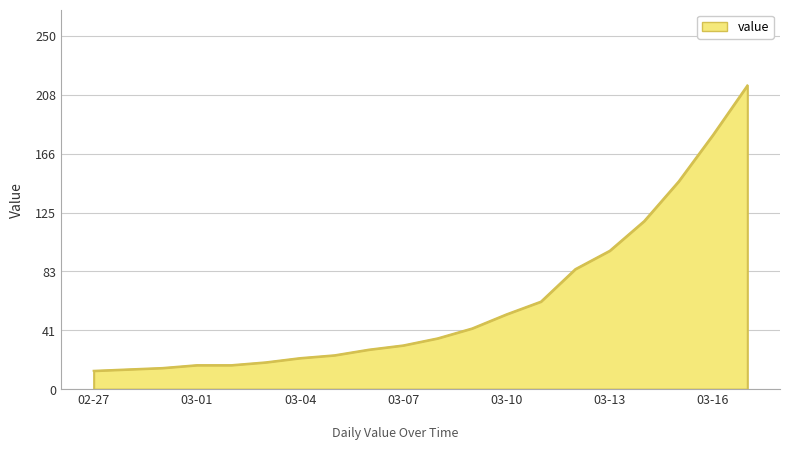

What is the smallest value displayed?

13